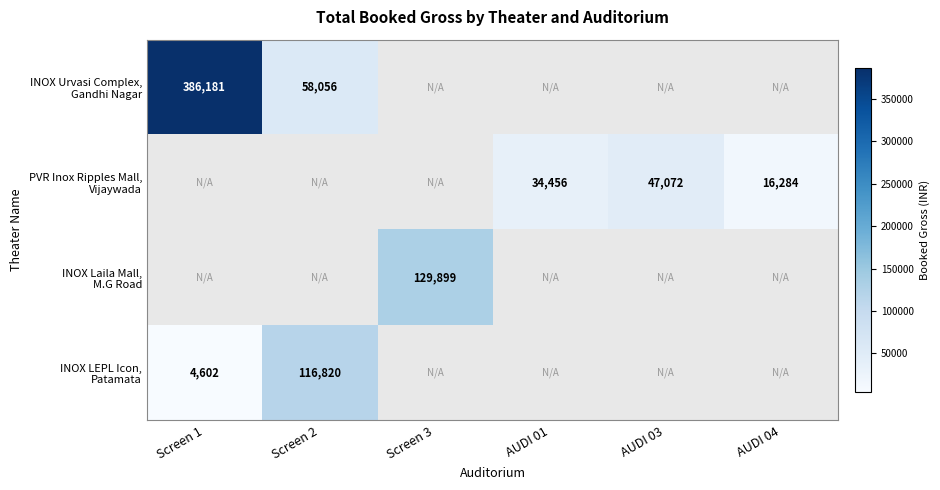

Which series changed the most between Screen 2 and AUDI 03?

INOX LEPL Icon, Patamata